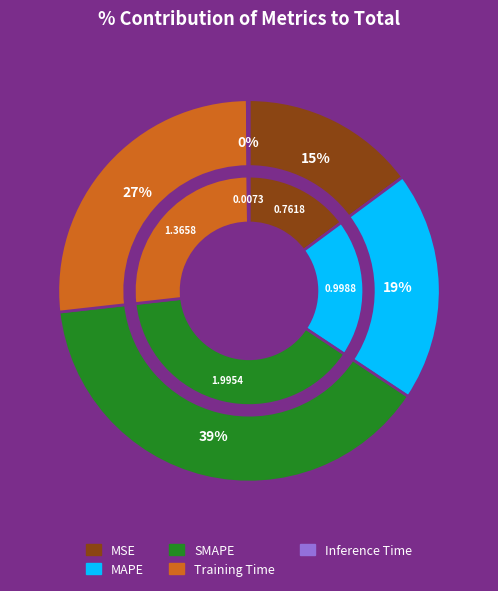

Does SMAPE account for over 50% of the chart?

No